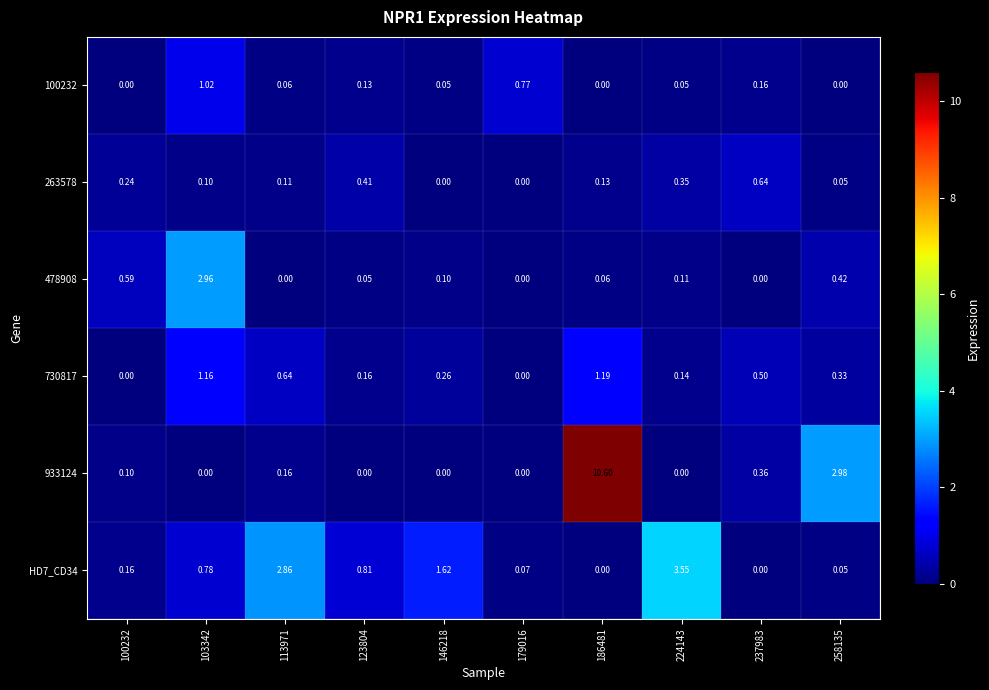

Is the value of 100232 at 123804 greater than the value of 933124 at 224143?

Yes